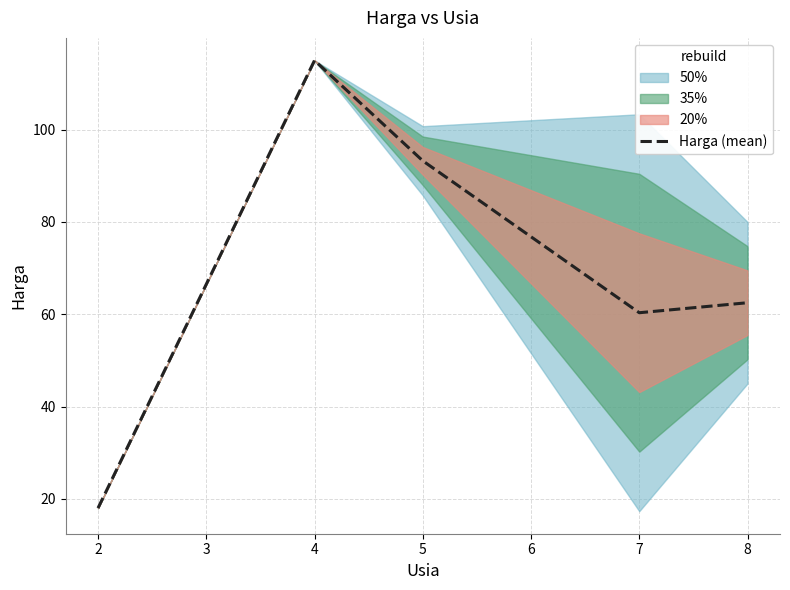

What is the sum of all values?

349.1